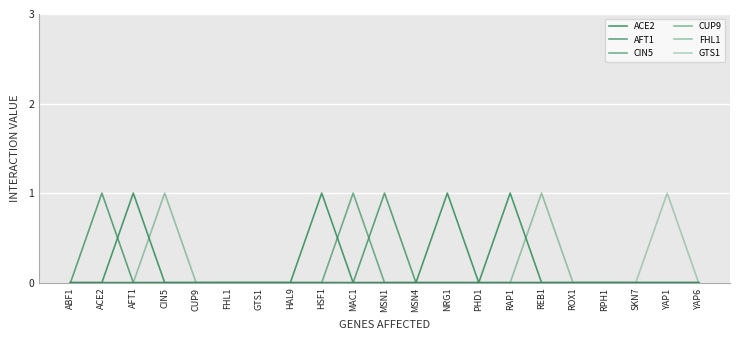

Is it true that AFT1 equals 0 at FHL1?

True